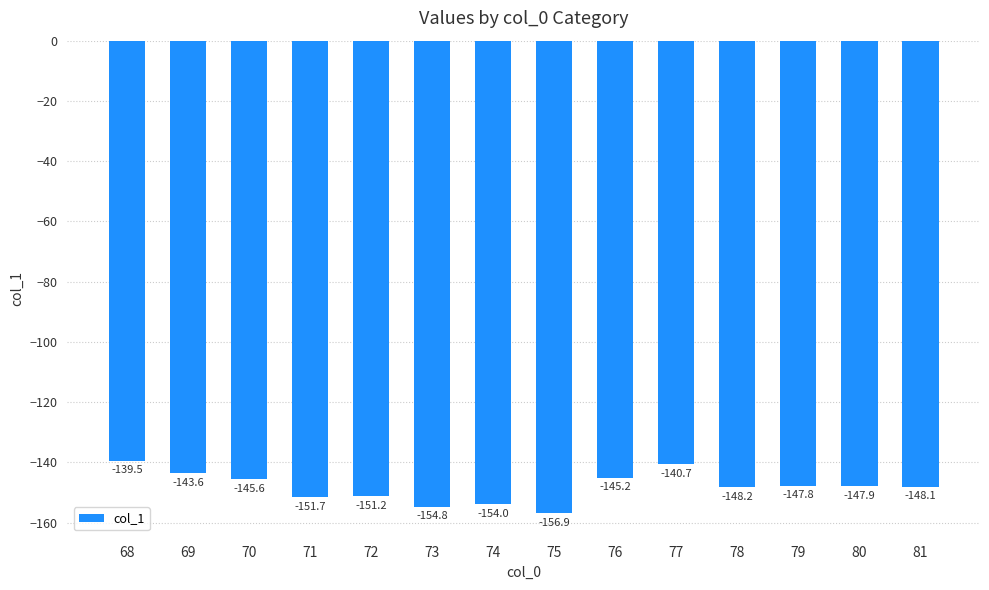

What is the difference between the maximum and second lowest values?

15.3